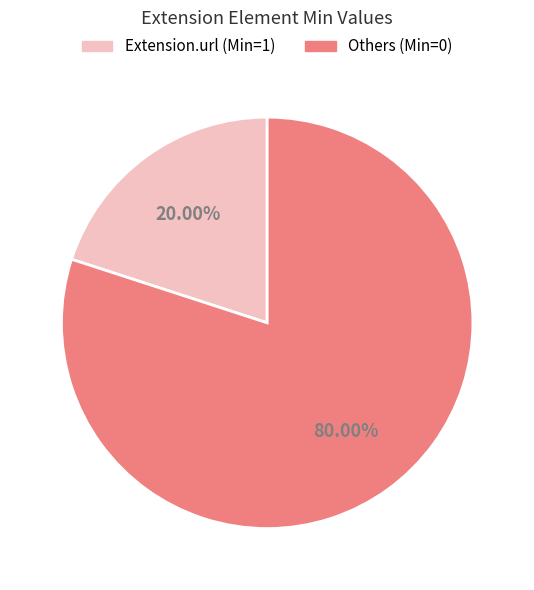

Count the number of slices in the pie.

2